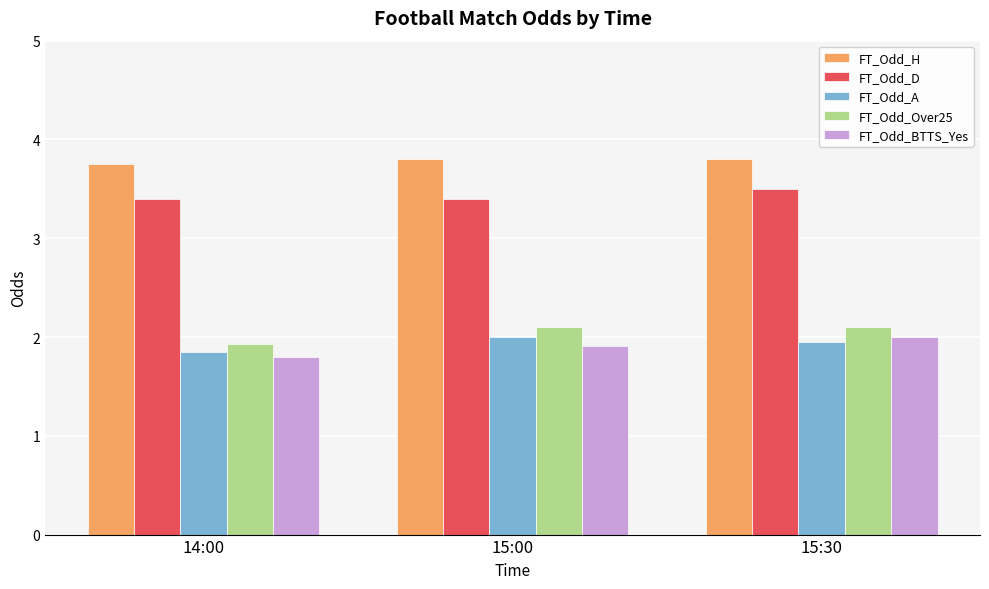

What position from the left is 15:30?

3